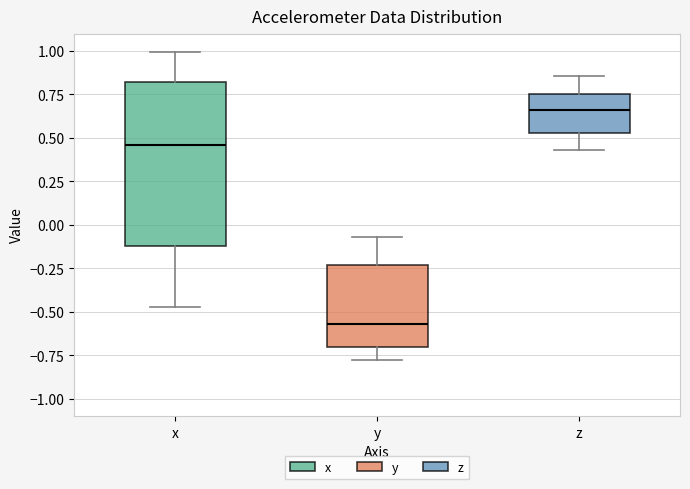

Which box's median line is the highest?

z